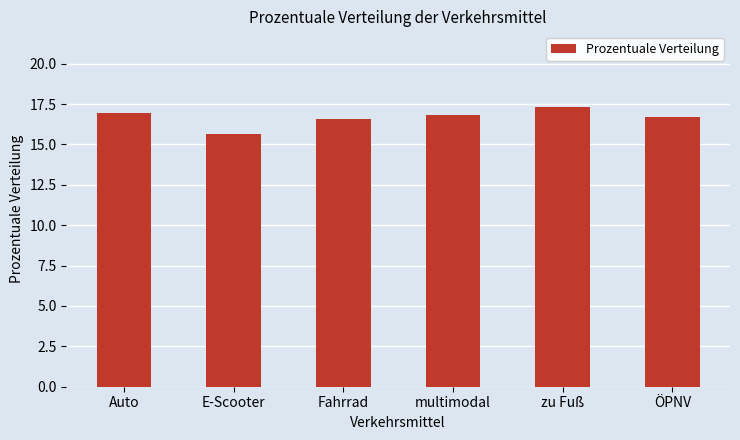

Count the number of data series in this chart.

1